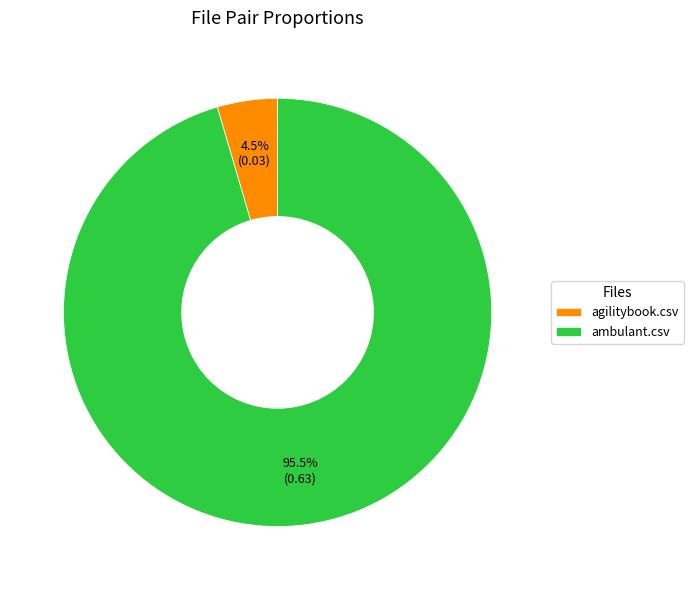

Rank the categories by value from lowest to highest.

agilitybook.csv, ambulant.csv